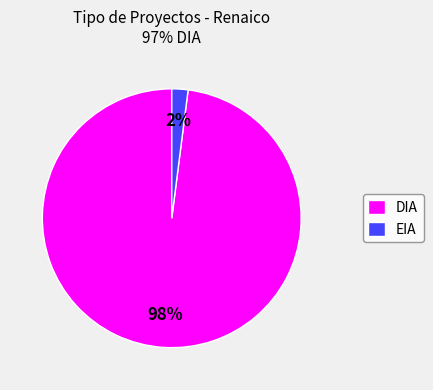

To the nearest percent, what is the average slice percentage?

50%